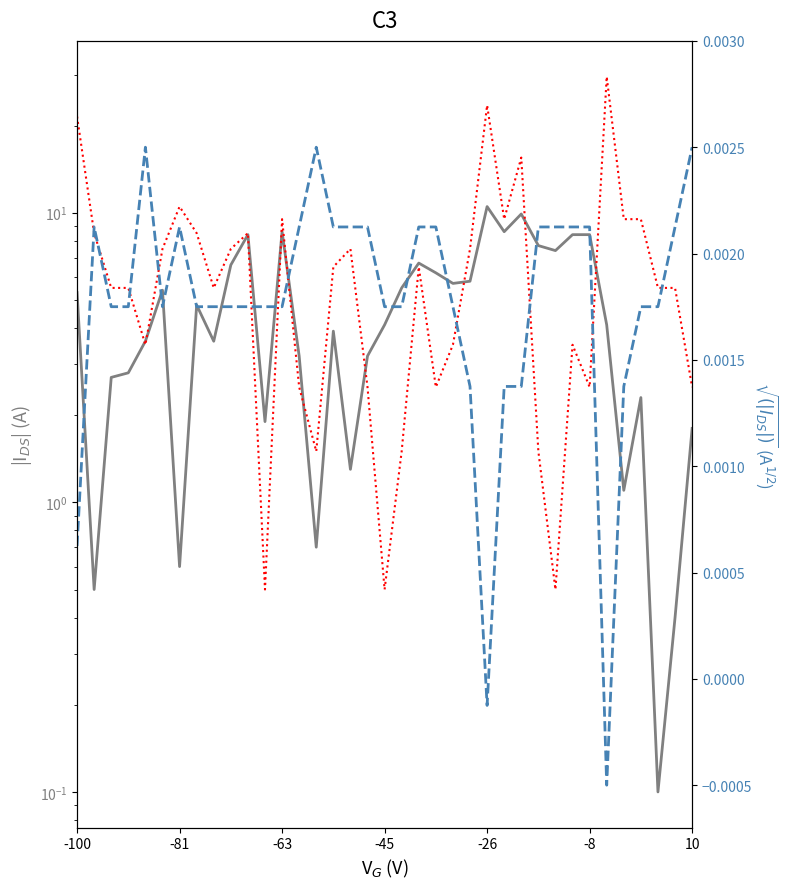

Reading left to right, list all the values displayed in this chart.

Screen Temperature: 5.3	0.5	2.7	2.8	3.6	5.4	0.6	4.8	3.6	6.6	8.4	1.9	8.6	3.2	0.7	3.9	1.3	3.2	4.1	5.5	6.7	6.2	5.7	5.8	10.5	8.6	9.9	7.7	7.4	8.4	8.4	4.1	1.1	2.3	0.1	0.4	1.8
Wind Speed: 21.5	8.5	5.5	5.5	3.5	7.5	10.5	8.5	5.5	7.5	8.5	0.5	9.5	2.5	1.5	6.5	7.5	2.5	0.5	1.5	6.5	2.5	3.5	7.5	23.5	9.5	15.5	1.5	0.5	3.5	2.5	29.5	9.5	9.5	5.5	5.5	2.5
Pressure: 0.0	0.0	0.0	0.0	0.0	0.0	0.0	0.0	0.0	0.0	0.0	0.0	0.0	0.0	0.0	0.0	0.0	0.0	0.0	0.0	0.0	0.0	0.0	0.0	-0.0	0.0	0.0	0.0	0.0	0.0	0.0	-0.0	0.0	0.0	0.0	0.0	0.0